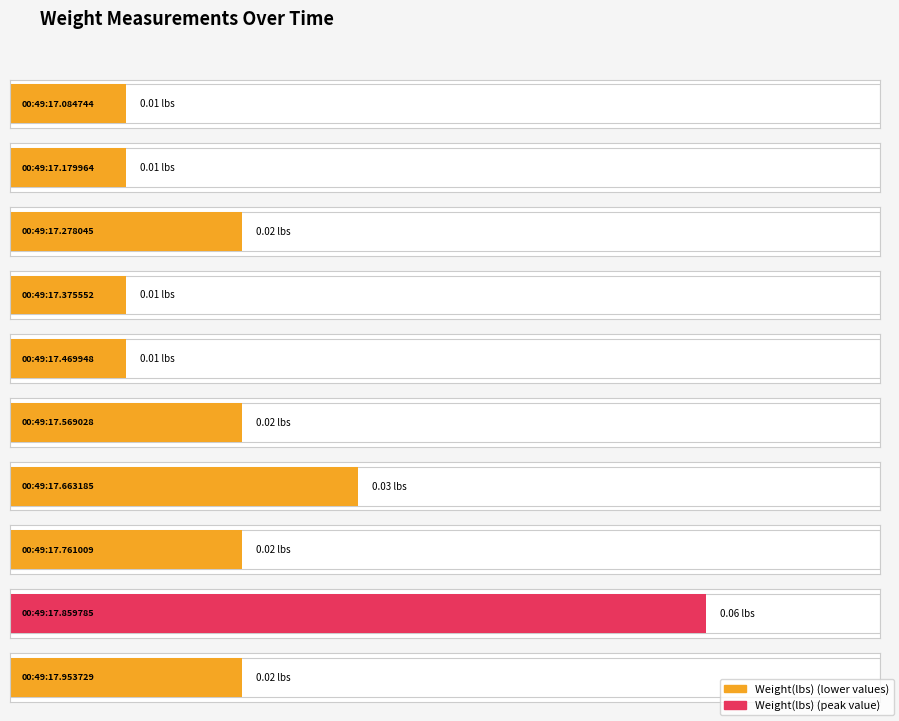

Between 00:49:17.179964 and 00:49:17.953729, which is larger?

00:49:17.953729